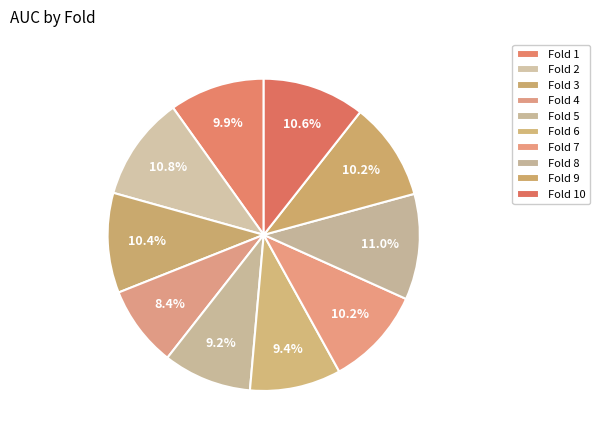

What percentage is the Fold 2 slice, to the nearest percent?

11%